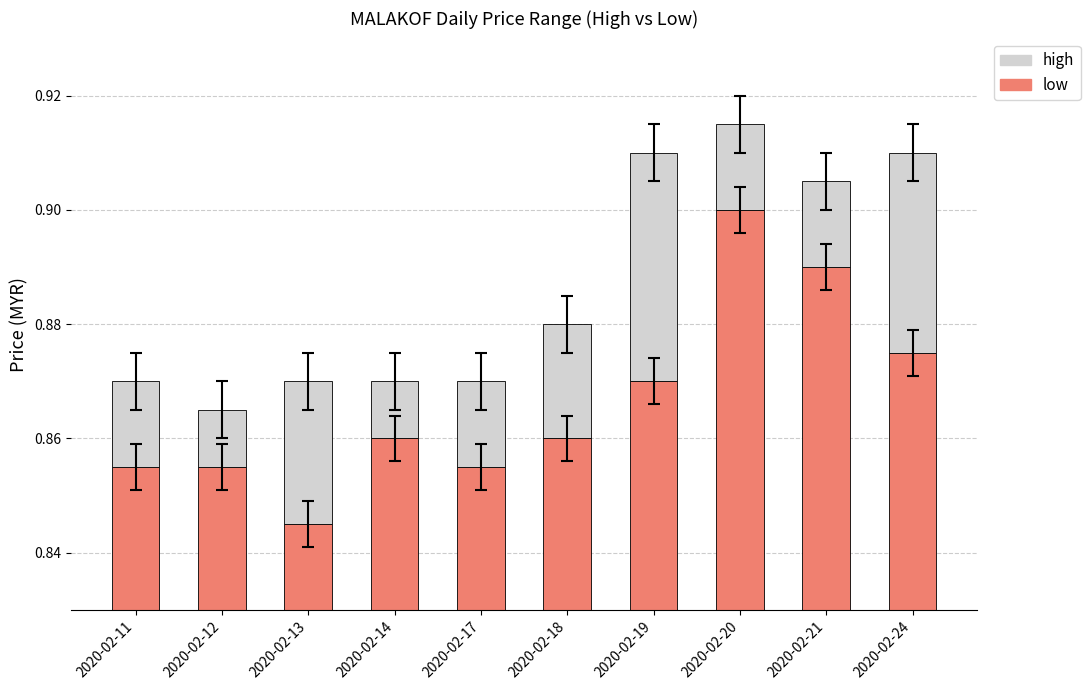

What are all the series names shown in the legend?

low, high